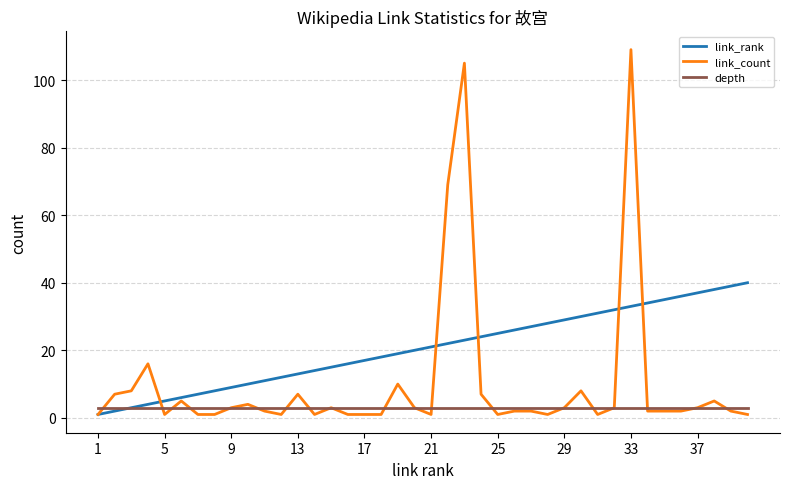

How many lines are shown in the chart?

3